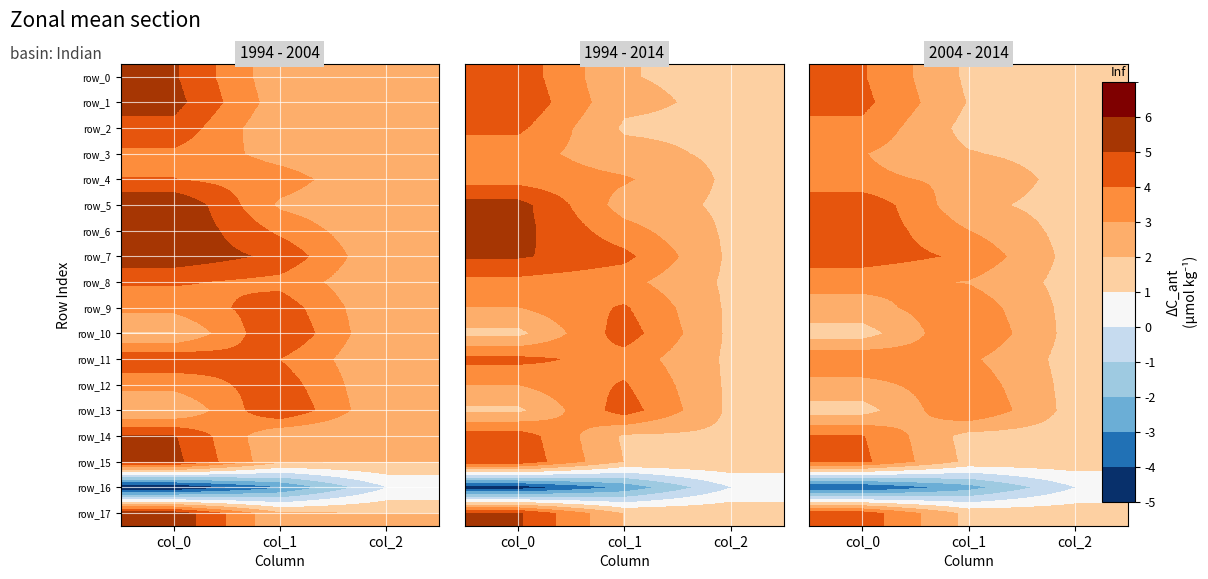

What value does the row_12 series have at col_0?

2.7